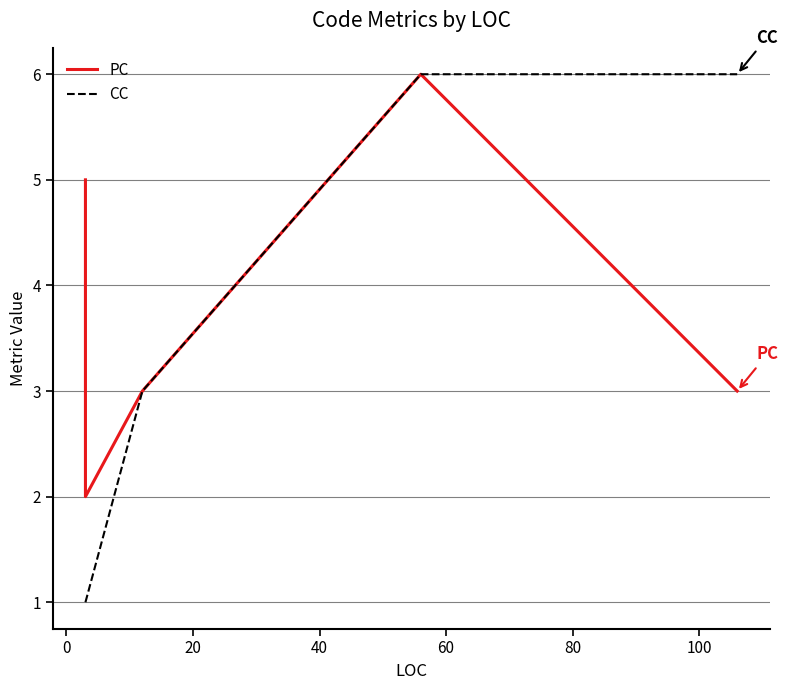

Rank the series by their maximum value, from lowest to highest.

PC, CC